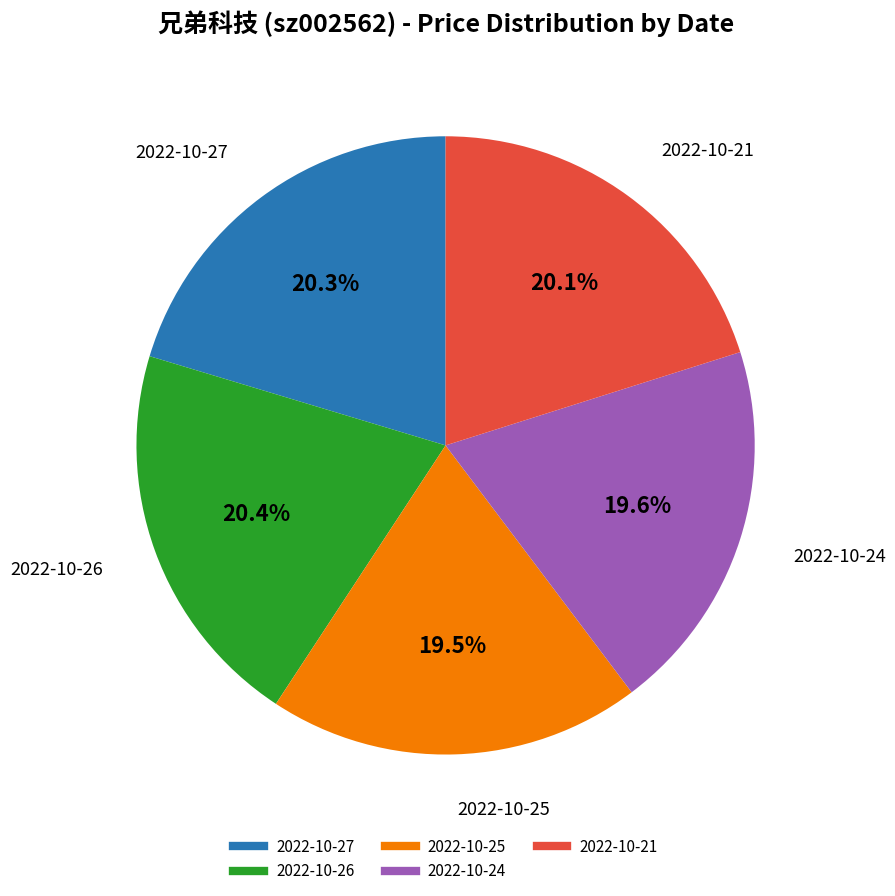

Is it true that 2022-10-21 is 20% of the pie?

True